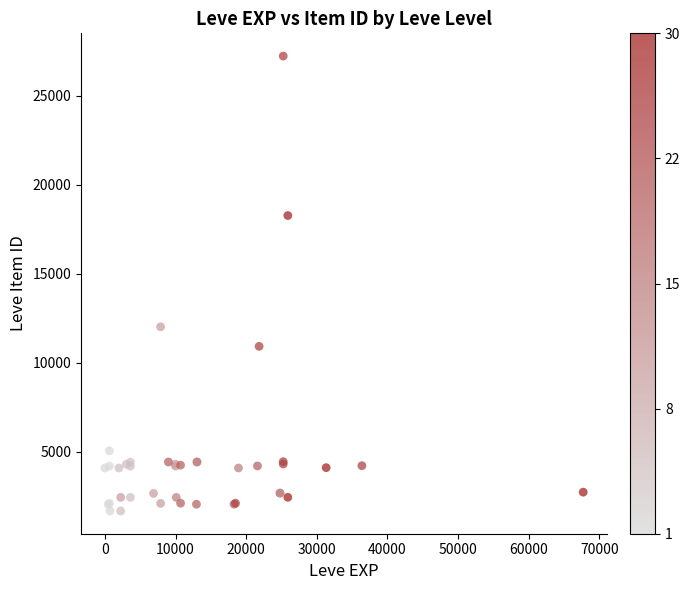

What Y value in the scatter plot is closest to 14448?

12018